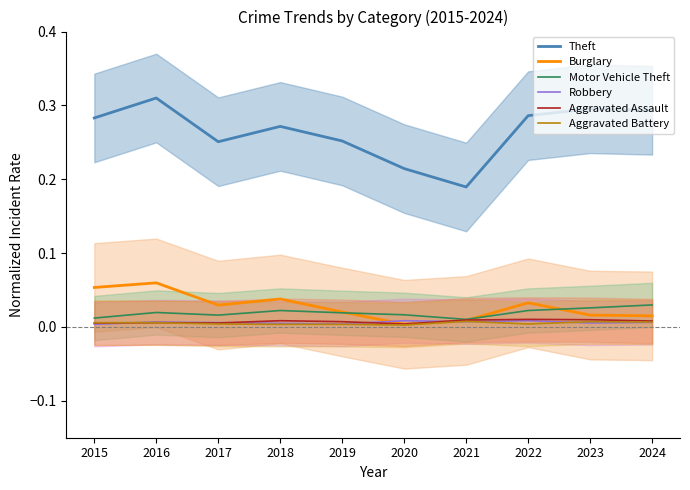

Reading left to right, transcribe all the data shown in this chart.

Theft: 2015=0.3	2016=0.3	2017=0.3	2018=0.3	2019=0.3	2020=0.2	2021=0.2	2022=0.3	2023=0.3	2024=0.3
Burglary: 2015=0.1	2016=0.1	2017=0.0	2018=0.0	2019=0.0	2020=0.0	2021=0.0	2022=0.0	2023=0.0	2024=0.0
Motor Vehicle Theft: 2015=0.0	2016=0.0	2017=0.0	2018=0.0	2019=0.0	2020=0.0	2021=0.0	2022=0.0	2023=0.0	2024=0.0
Robbery: 2015=0.0	2016=0.0	2017=0.0	2018=0.0	2019=0.0	2020=0.0	2021=0.0	2022=0.0	2023=0.0	2024=0.0
Aggravated Assault: 2015=0.0	2016=0.0	2017=0.0	2018=0.0	2019=0.0	2020=0.0	2021=0.0	2022=0.0	2023=0.0	2024=0.0
Aggravated Battery: 2015=0.0	2016=0.0	2017=0.0	2018=0.0	2019=0.0	2020=0.0	2021=0.0	2022=0.0	2023=0.0	2024=0.0